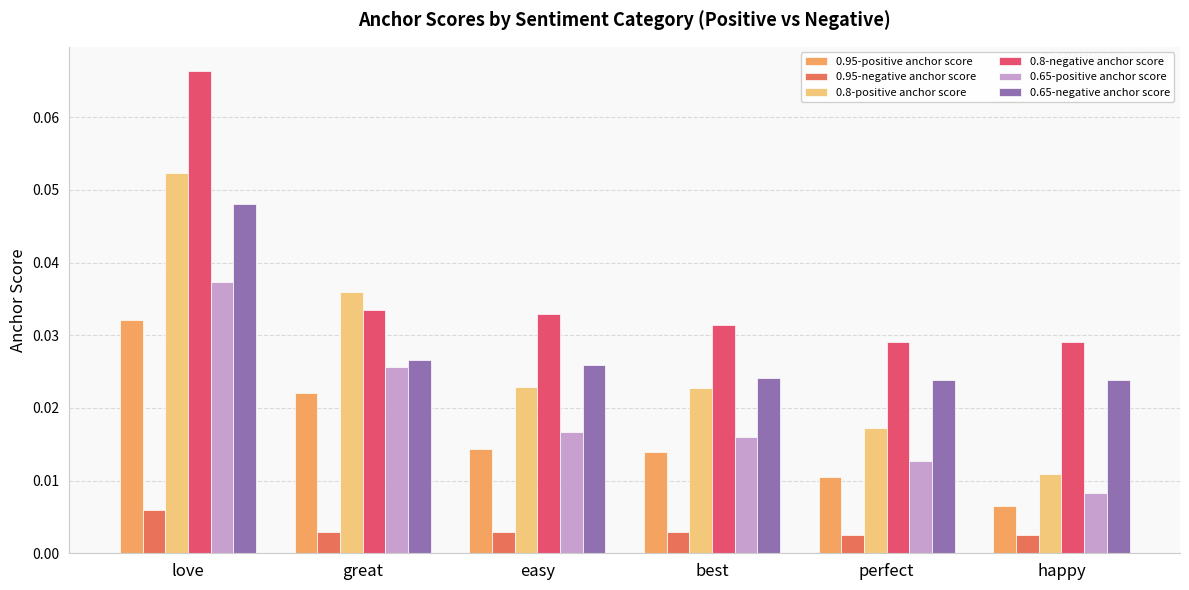

Between great and happy, which series saw the biggest shift?

0.8-positive anchor score